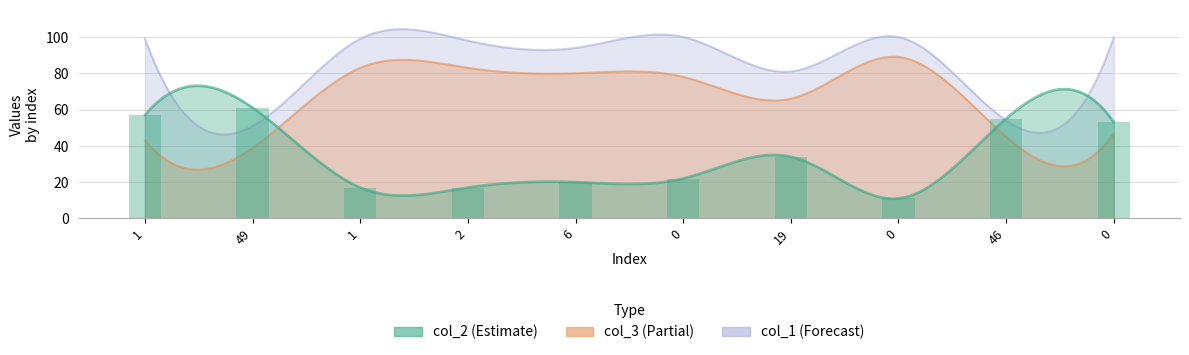

Count the number of categories in the chart.

10